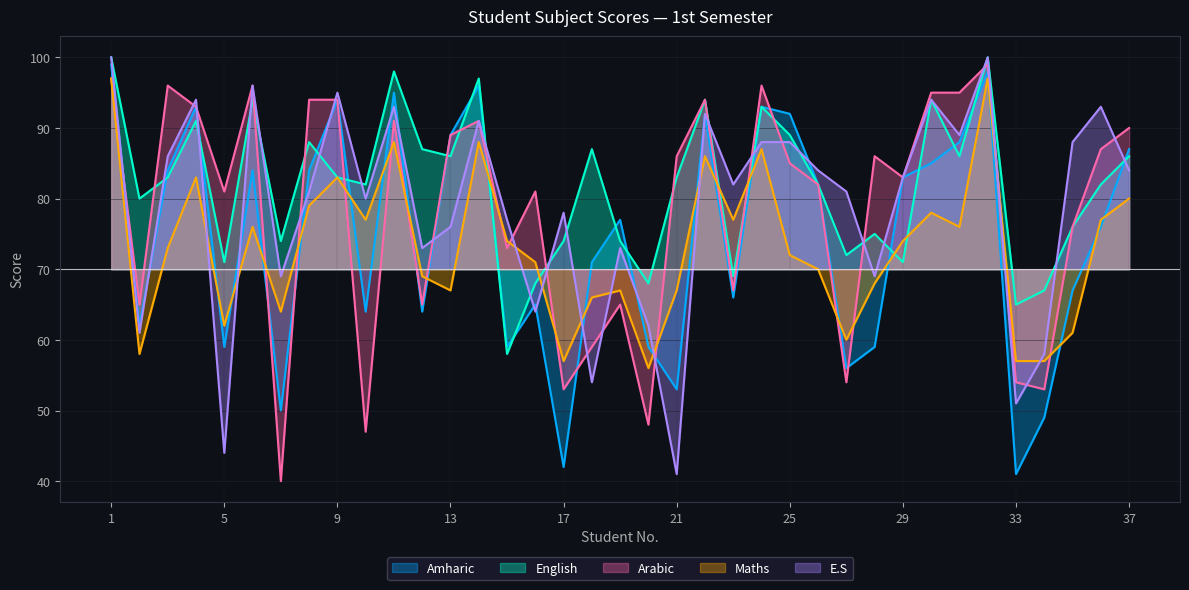

What is the maximum value shown in the chart?

30